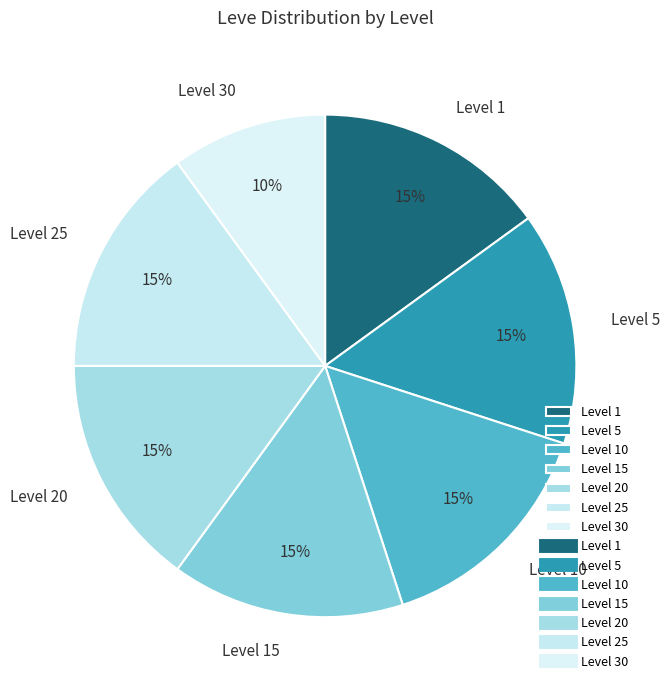

True or false: Level 30 accounts for 2% of the total.

False